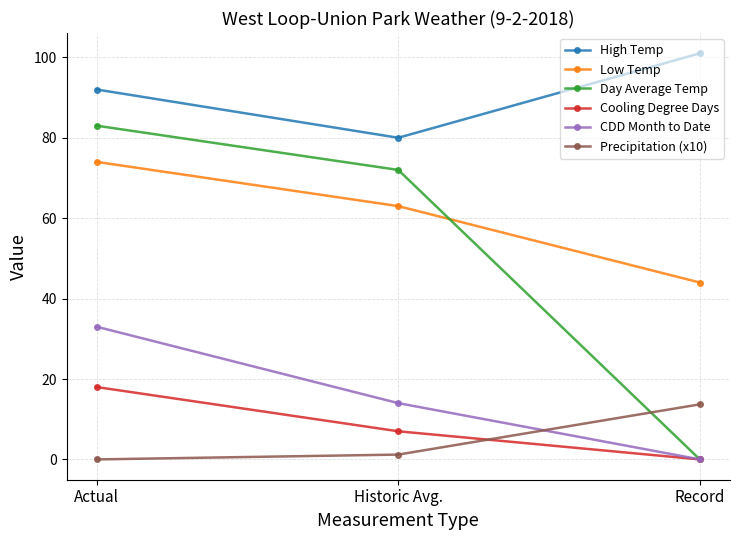

Which series has the widest spread of values?

Day Average Temp